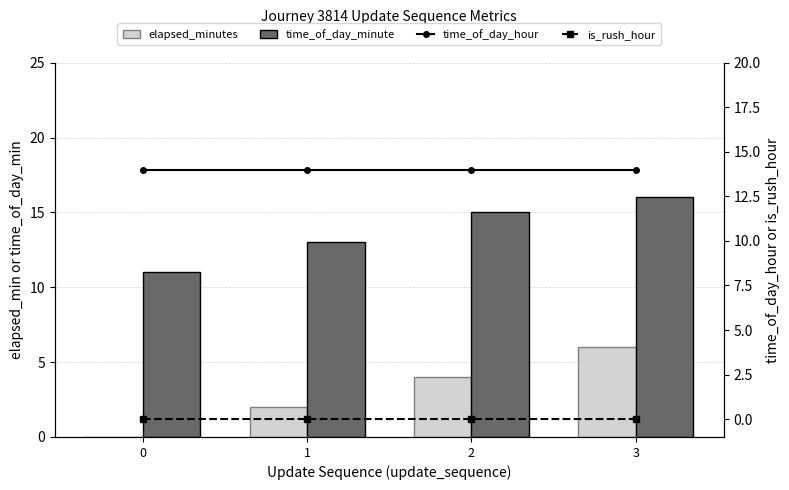

The value of time_of_day_minute at 2 is 20. True or false?

False